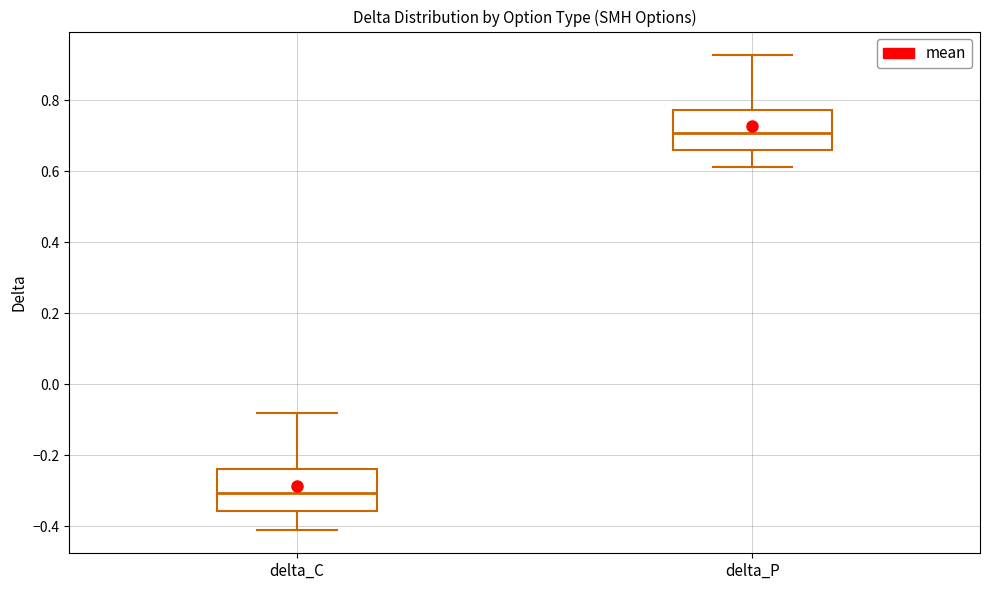

Reading left to right, transcribe this box plot: for each box, give where its median line is, the range the box spans, and where its two whiskers end, as read against the y-axis. The values are not printed on the chart, so give them approximately, as read against the axis.

delta_C: median -0.30, box -0.36 to -0.24, whiskers -0.40 to -0.08
delta_P: median 0.70, box 0.66 to 0.78, whiskers 0.62 to 0.92